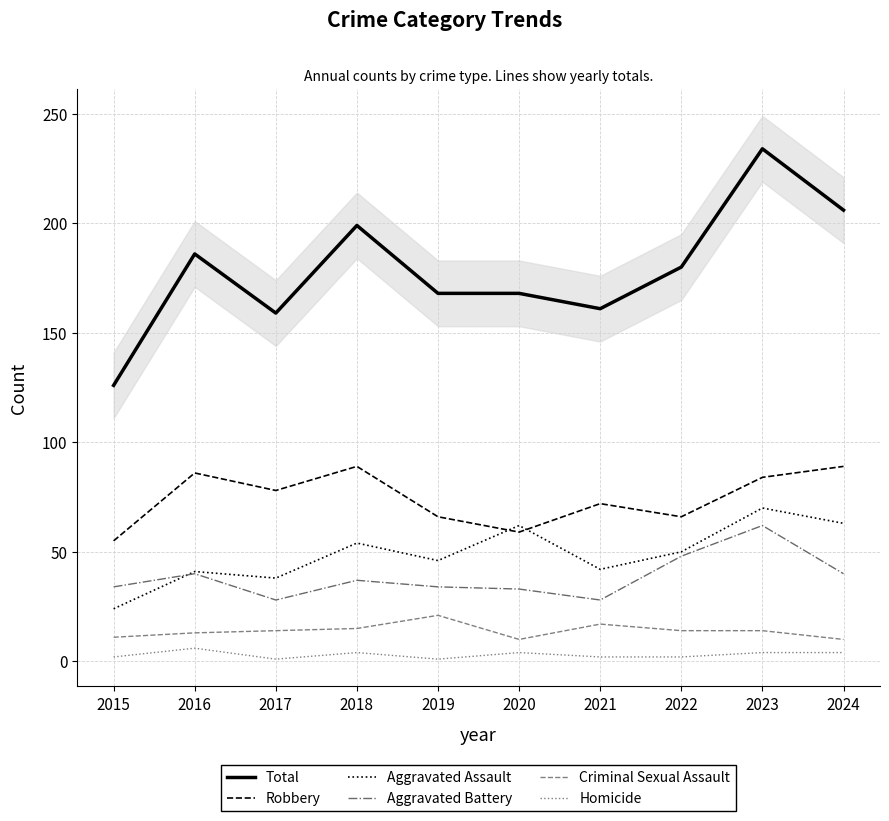

In Aggravated Assault, how many points are lower than both neighbors (excluding endpoints)?

3